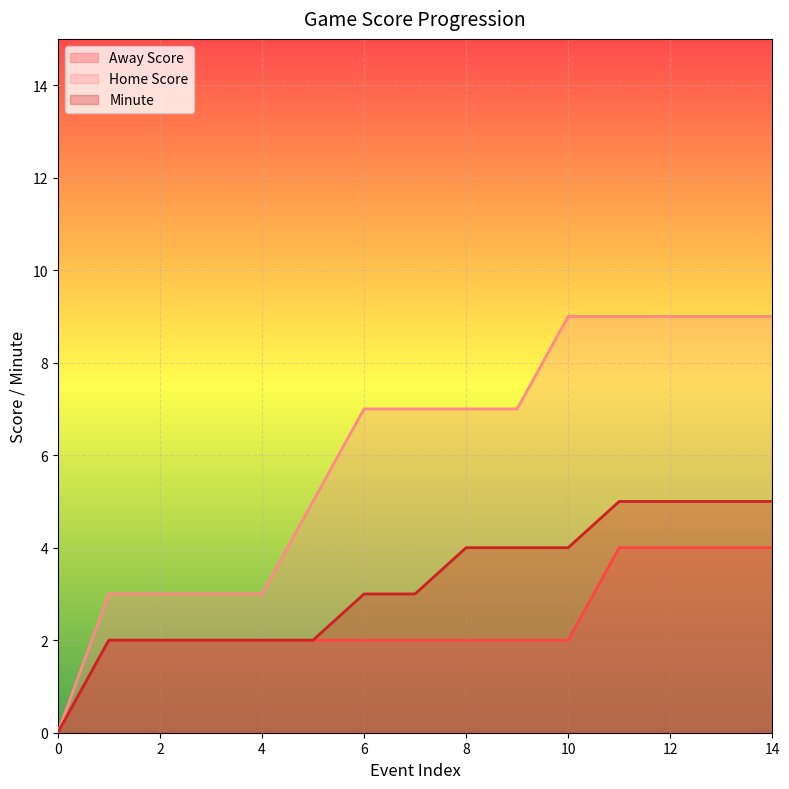

What is the spread (max minus min) of values at 7?

5